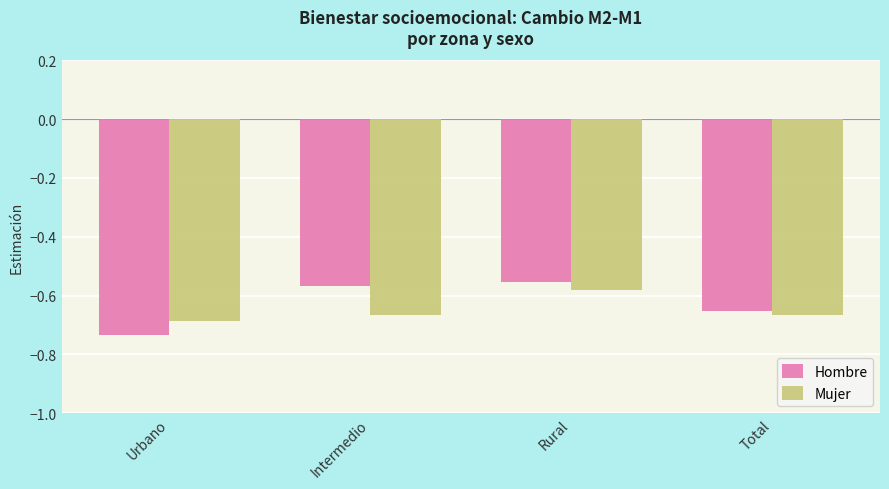

List the series in order of their overall mean, highest first.

Hombre, Mujer